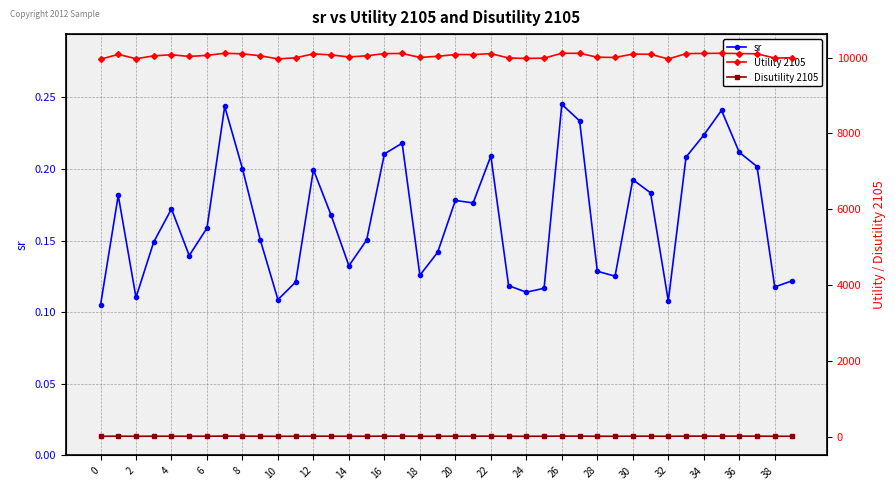

The Utility 2105 series shows 9994.6 at 39. True or false?

True